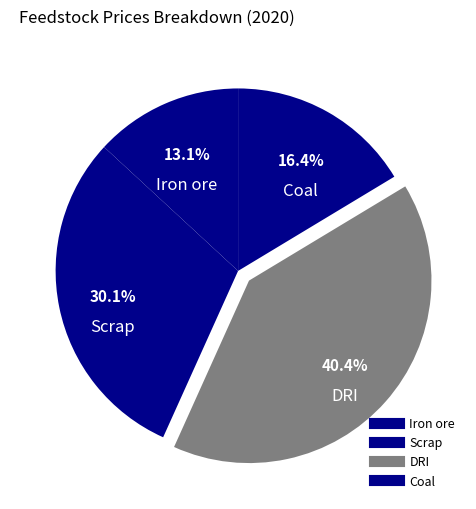

The DRI slice represents 27% of the pie. True or false?

False